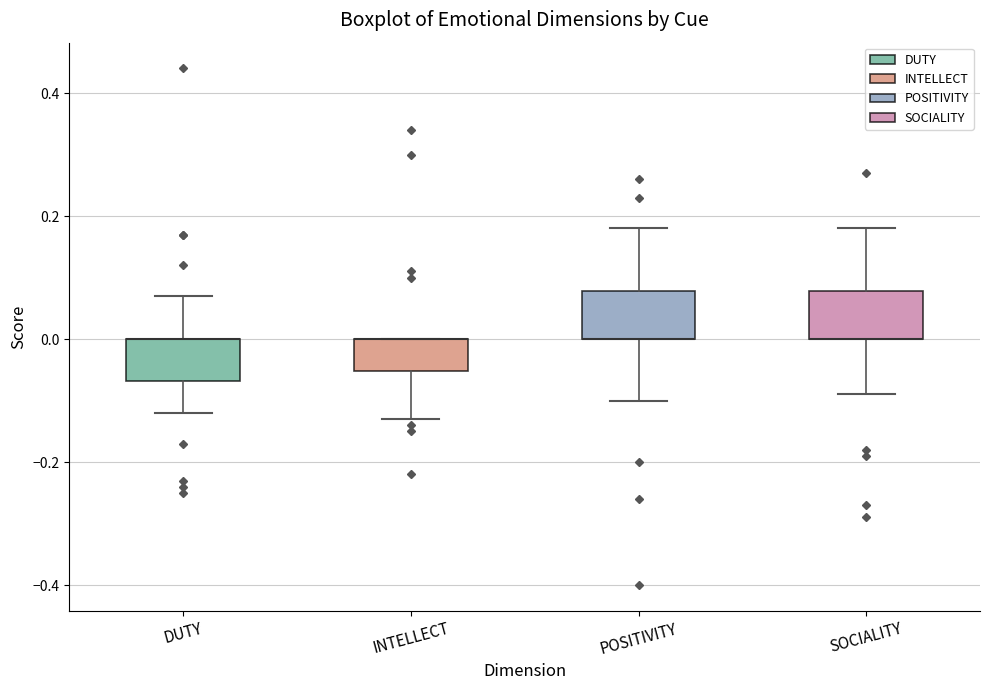

Reading left to right, read every box against the y-axis: the position of its median line, the range the box covers, and the ends of its whiskers. The values are not printed on the chart, so give them approximately, as read against the axis.

DUTY: median 0.00 (drawn on the box's upper edge), box -0.06 to 0.00, whiskers -0.12 to 0.08
INTELLECT: median 0.00 (drawn on the box's upper edge), box -0.06 to 0.00, whiskers -0.12 to 0.00
POSITIVITY: median 0.00 (drawn on the box's lower edge), box 0.00 to 0.08, whiskers -0.10 to 0.18
SOCIALITY: median 0.00 (drawn on the box's lower edge), box 0.00 to 0.08, whiskers -0.08 to 0.18